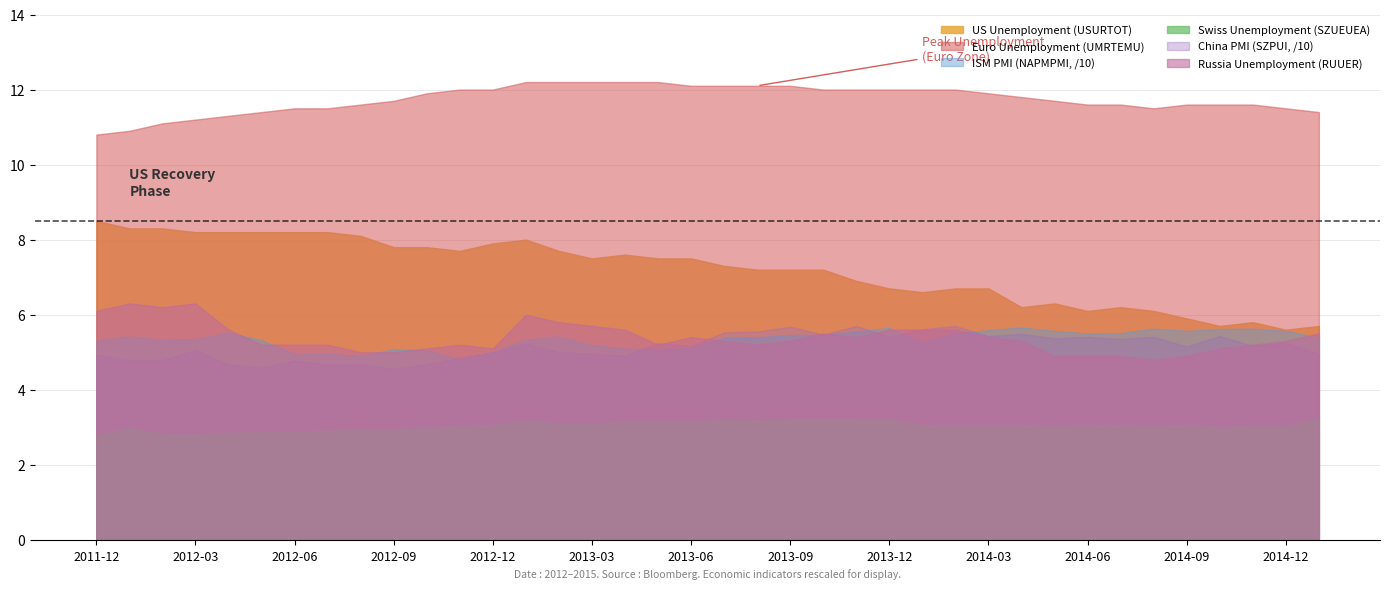

What value does the Russia Unemployment (RUUER) series have at 2013-09?

5.3